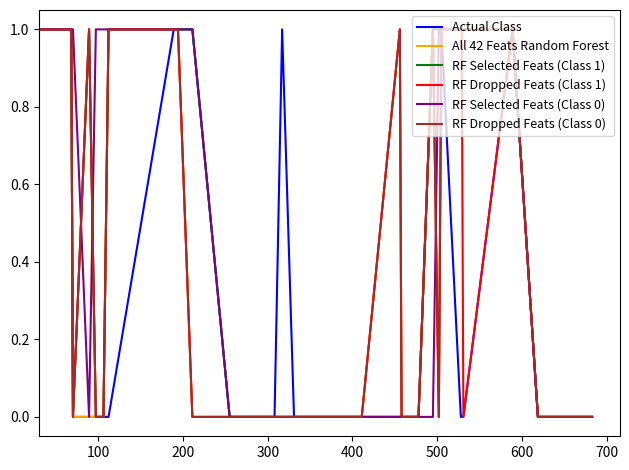

What is the difference between the maximum and second lowest values in the RF Dropped Feats (Class 1) series?

1